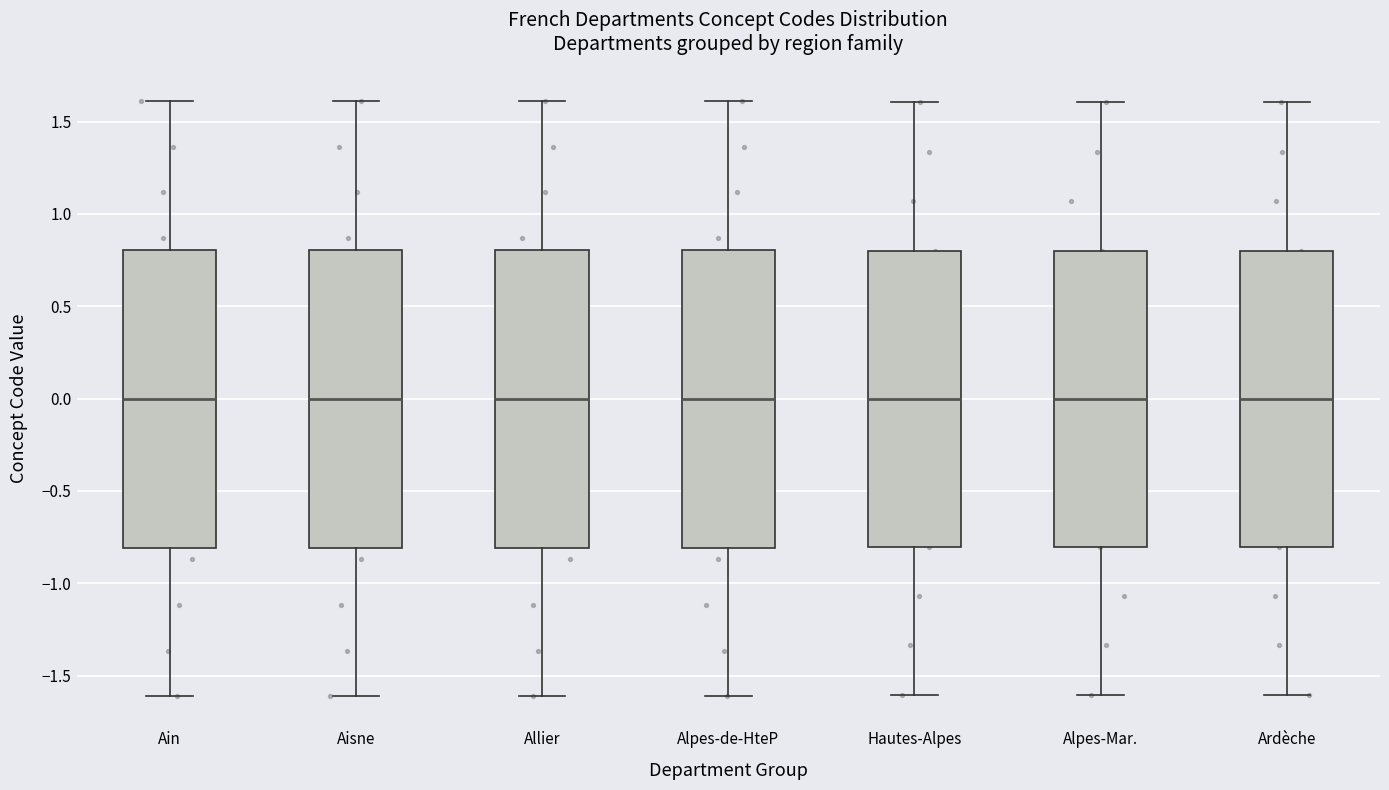

Reading left to right, read every box against the y-axis: the position of its median line, the range the box covers, and the ends of its whiskers. The values are not printed on the chart, so give them approximately, as read against the axis.

Ain: median 0.0, box -0.8 to 0.8, whiskers -1.6 to 1.6
Aisne: median 0.0, box -0.8 to 0.8, whiskers -1.6 to 1.6
Allier: median 0.0, box -0.8 to 0.8, whiskers -1.6 to 1.6
Alpes-de-HteP: median 0.0, box -0.8 to 0.8, whiskers -1.6 to 1.6
Hautes-Alpes: median 0.0, box -0.8 to 0.8, whiskers -1.6 to 1.6
Alpes-Mar.: median 0.0, box -0.8 to 0.8, whiskers -1.6 to 1.6
Ardèche: median 0.0, box -0.8 to 0.8, whiskers -1.6 to 1.6